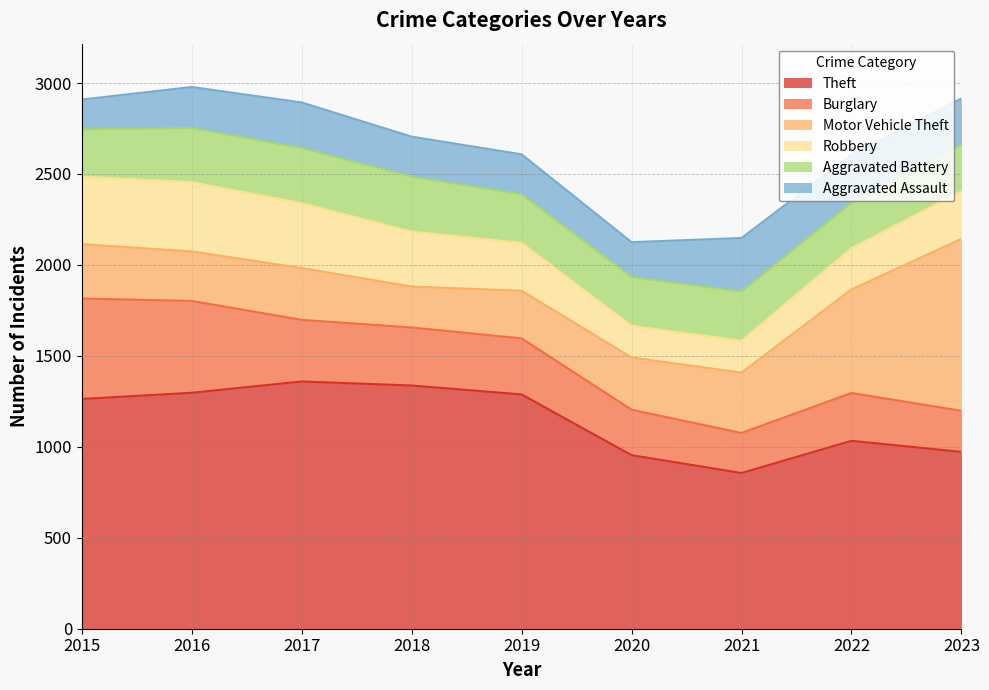

The Theft series shows 954 at 2020. True or false?

True